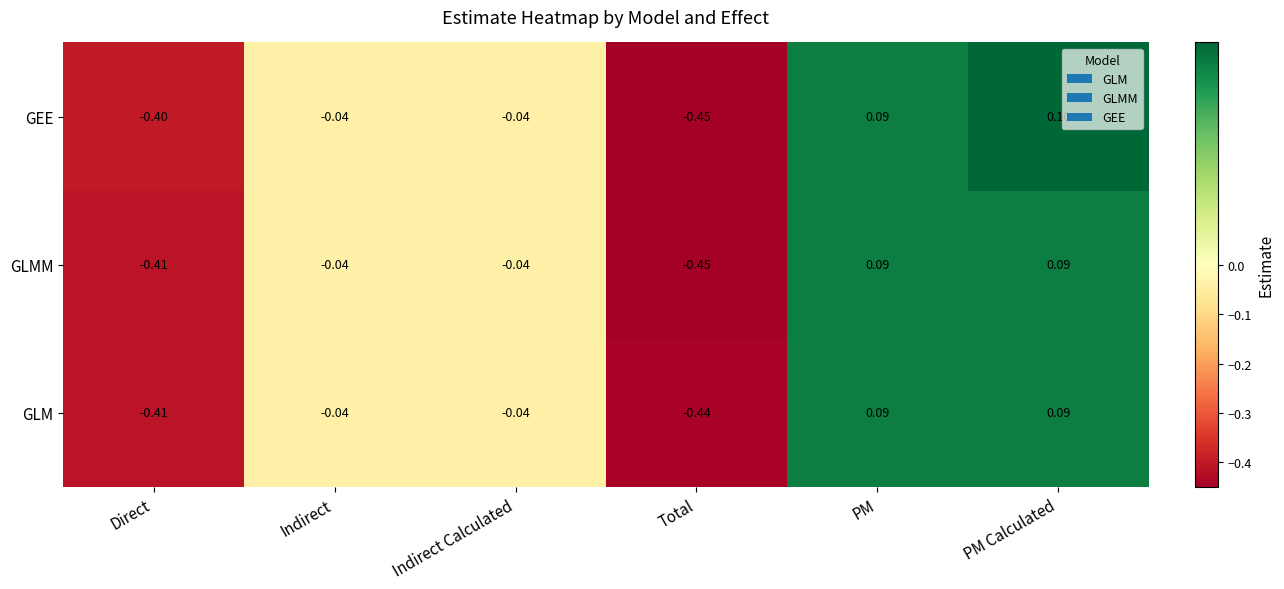

Which label corresponds to the largest value in the chart?

PM Calculated